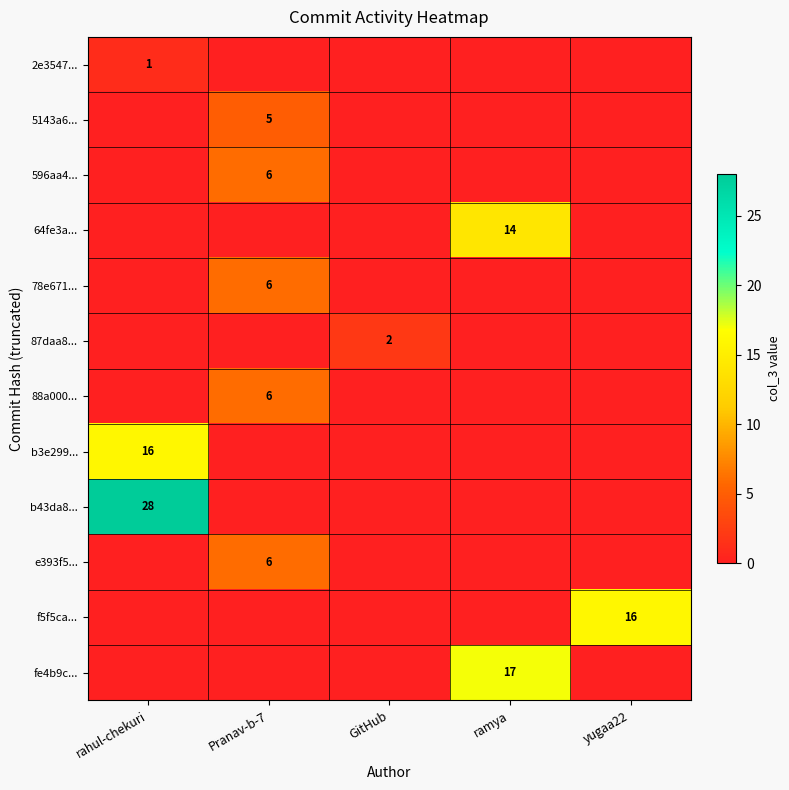

True or false: e393f5... has a value of 6 at Pranav-b-7.

True